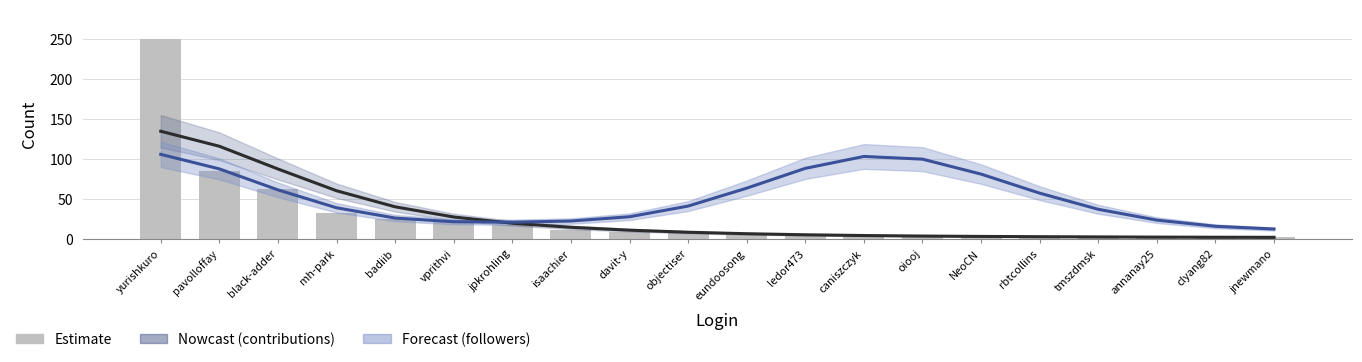

Reading left to right, transcribe all the data shown in this chart.

Estimate (contributions): 135.0	116.2	87.7	60.5	40.3	27.6	19.8	14.7	11.1	8.5	6.7	5.3	4.4	3.7	3.3	2.9	2.7	2.4	2.2	2.1
Followers: 106.0	87.8	61.6	39.1	26.3	21.6	21.1	22.5	27.9	41.3	63.7	88.5	103.4	100.0	81.3	57.4	37.2	23.7	15.9	12.5
contributions: 250.0	85.0	63.0	32.0	25.0	24.0	18.0	11.0	9.0	8.0	5.0	5.0	4.0	3.0	3.0	3.0	3.0	2.0	2.0	2.0